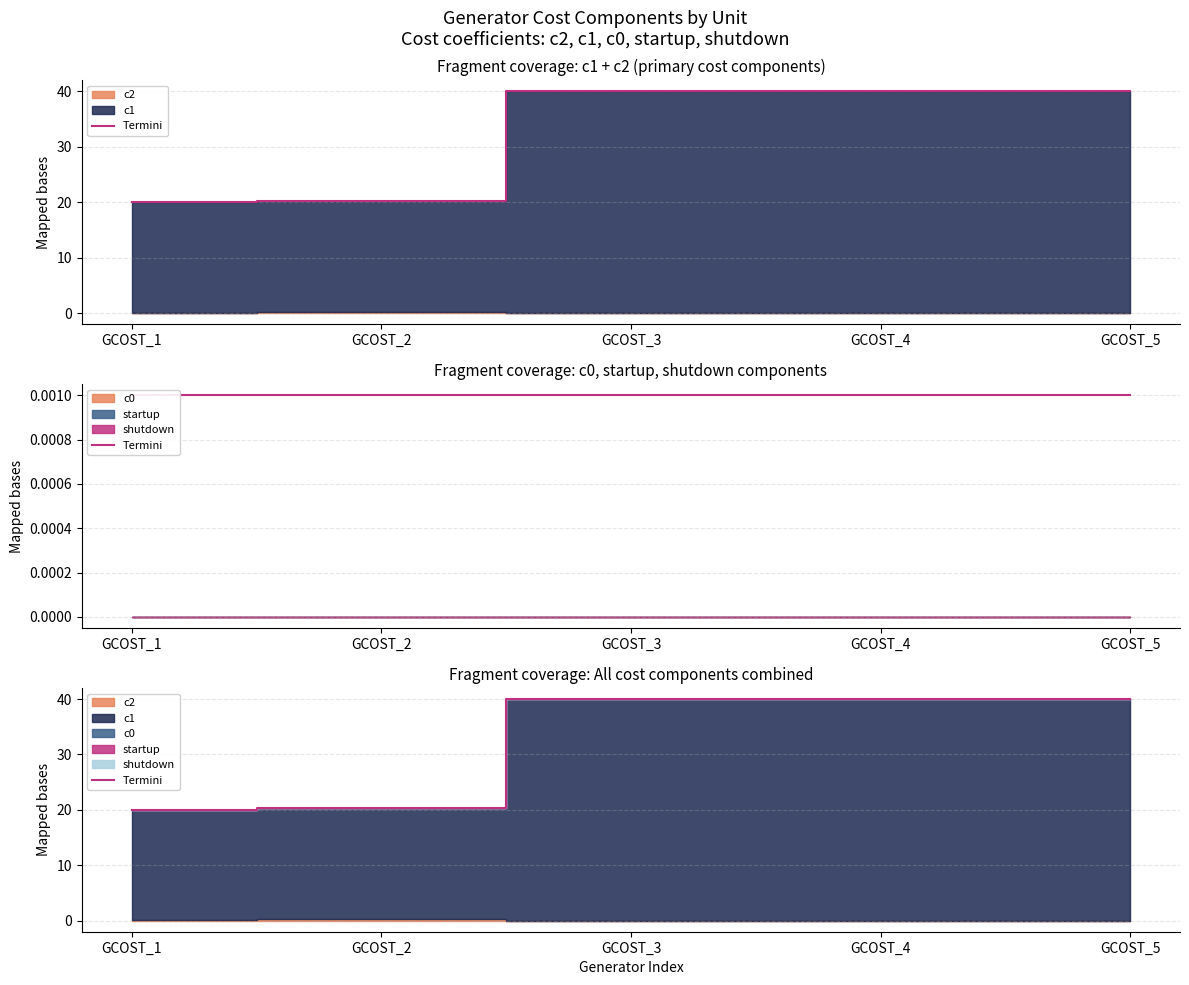

True or false: the data shows 20.0 at GCOST_1.

True